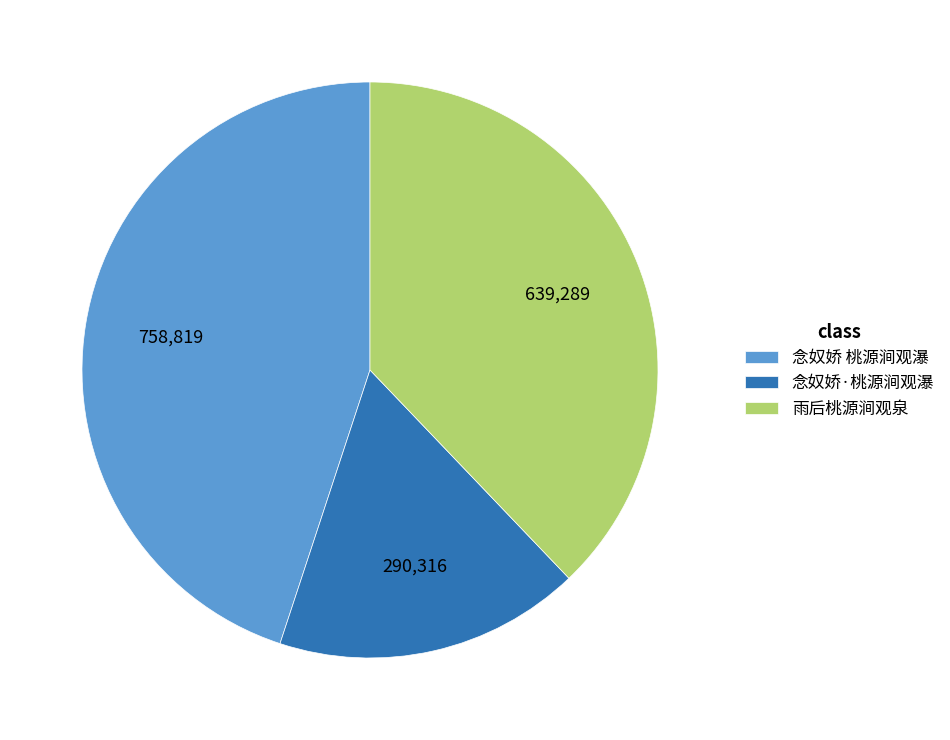

True or false: 念奴娇 桃源涧观瀑 accounts for 45% of the total.

True